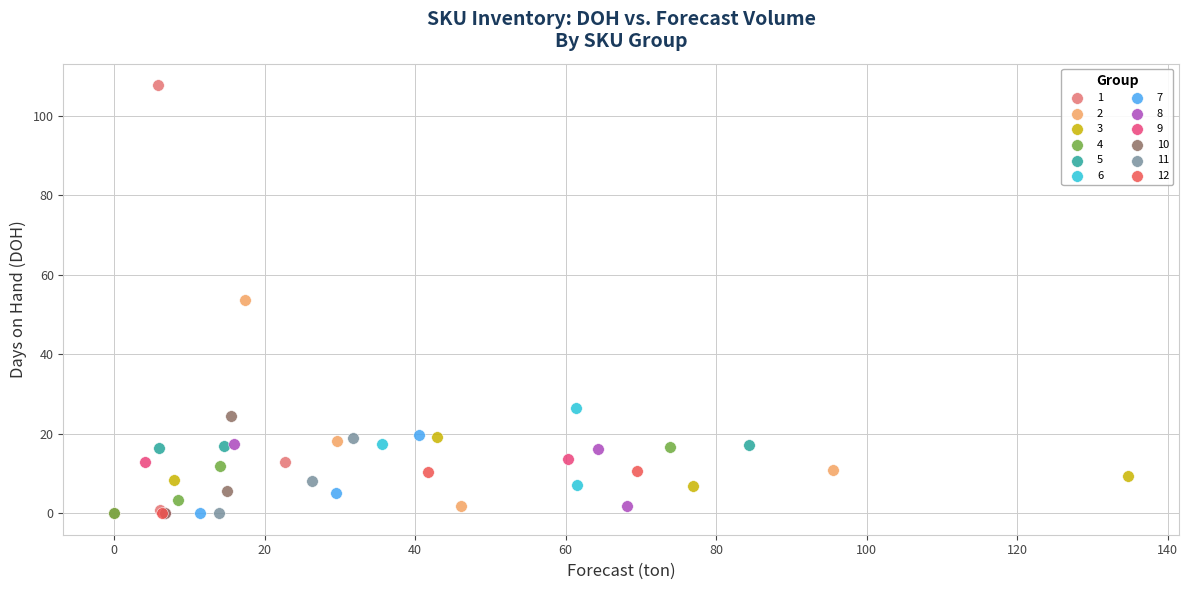

What are all the series names shown in the legend?

1, 2, 3, 4, 5, 6, 7, 8, 9, 10, 11, 12